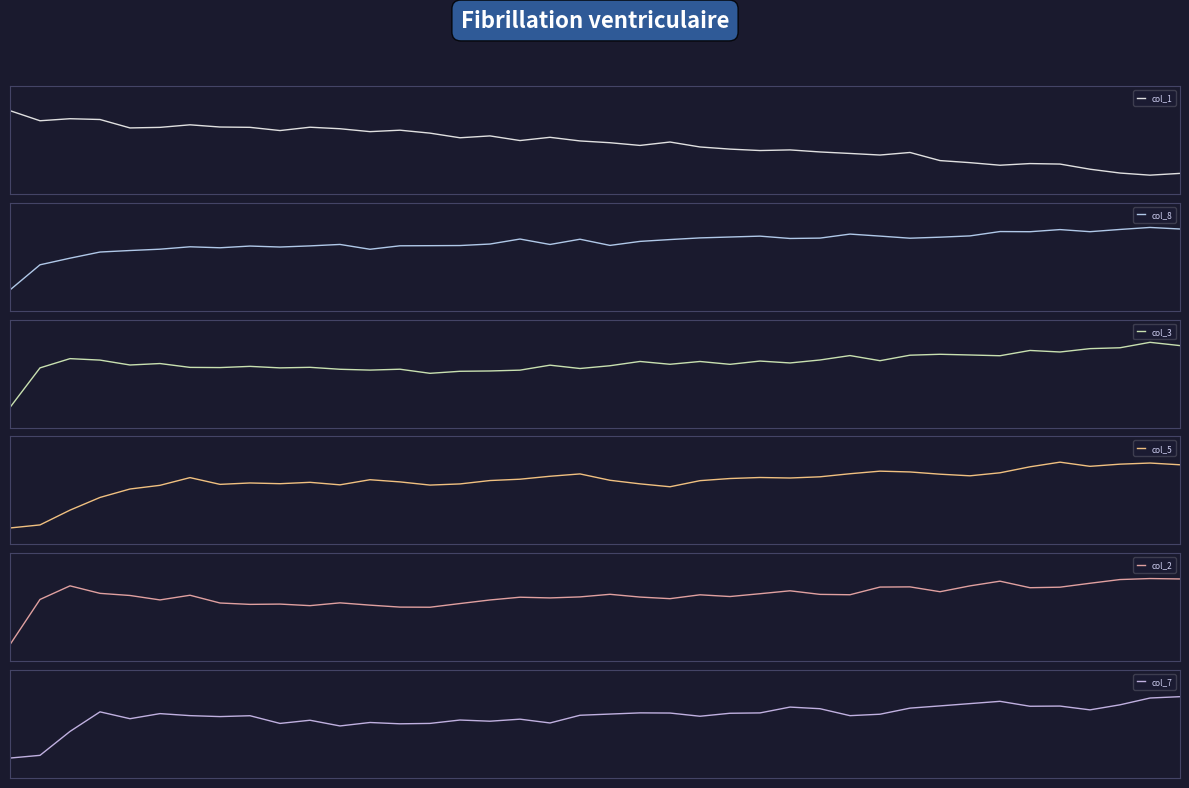

Reading right to left, list all the values displayed in this chart.

col_1: 0.0	-0.0	0.0	0.1	0.2	0.2	0.2	0.2	0.2	0.4	0.3	0.3	0.4	0.4	0.4	0.4	0.4	0.5	0.5	0.5	0.5	0.6	0.5	0.6	0.6	0.7	0.7	0.7	0.7	0.8	0.7	0.8	0.8	0.8	0.7	0.7	0.9	0.9	0.9	1.0
col_8: 1.0	1.0	1.0	0.9	1.0	0.9	0.9	0.9	0.9	0.8	0.9	0.9	0.8	0.8	0.9	0.9	0.8	0.8	0.8	0.7	0.8	0.7	0.8	0.8	0.7	0.7	0.7	0.7	0.7	0.7	0.7	0.7	0.7	0.7	0.7	0.6	0.6	0.5	0.4	0.0
col_3: 1.0	1.0	1.0	0.9	0.9	0.9	0.8	0.8	0.9	0.8	0.8	0.8	0.8	0.7	0.7	0.7	0.7	0.7	0.7	0.7	0.6	0.7	0.6	0.6	0.6	0.6	0.6	0.6	0.6	0.6	0.6	0.7	0.6	0.6	0.7	0.7	0.8	0.8	0.6	0.0
col_5: 1.0	1.0	1.0	0.9	1.0	0.9	0.8	0.8	0.8	0.8	0.9	0.8	0.8	0.7	0.8	0.7	0.7	0.6	0.7	0.7	0.8	0.8	0.7	0.7	0.7	0.6	0.7	0.7	0.6	0.7	0.7	0.7	0.6	0.8	0.6	0.6	0.4	0.2	0.0	-0.0
col_2: 1.0	1.0	1.0	0.9	0.9	0.9	1.0	0.9	0.8	0.9	0.9	0.7	0.8	0.8	0.8	0.7	0.7	0.7	0.7	0.8	0.7	0.7	0.7	0.7	0.6	0.5	0.6	0.6	0.6	0.6	0.6	0.6	0.6	0.7	0.7	0.7	0.8	0.9	0.7	-0.0
col_7: 1.0	1.0	0.9	0.8	0.8	0.8	0.9	0.9	0.8	0.8	0.7	0.7	0.8	0.8	0.7	0.7	0.7	0.7	0.7	0.7	0.7	0.6	0.6	0.6	0.6	0.6	0.6	0.6	0.5	0.6	0.6	0.7	0.7	0.7	0.7	0.6	0.7	0.4	0.1	0.0